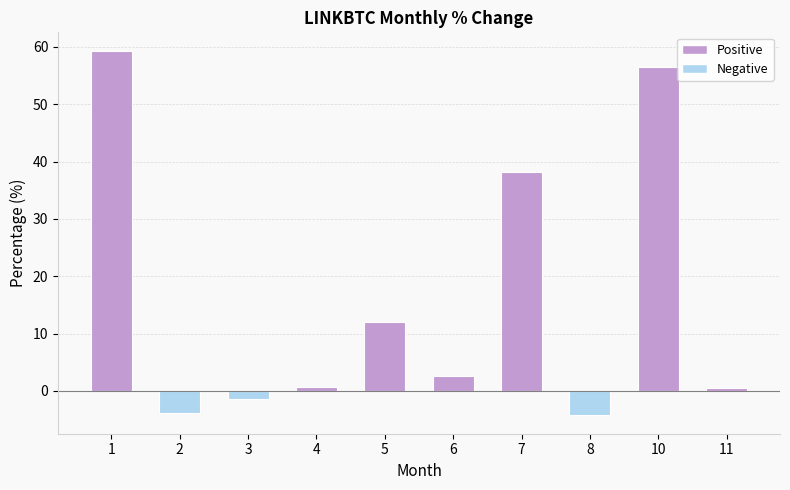

What is the sum of all values?

160.2